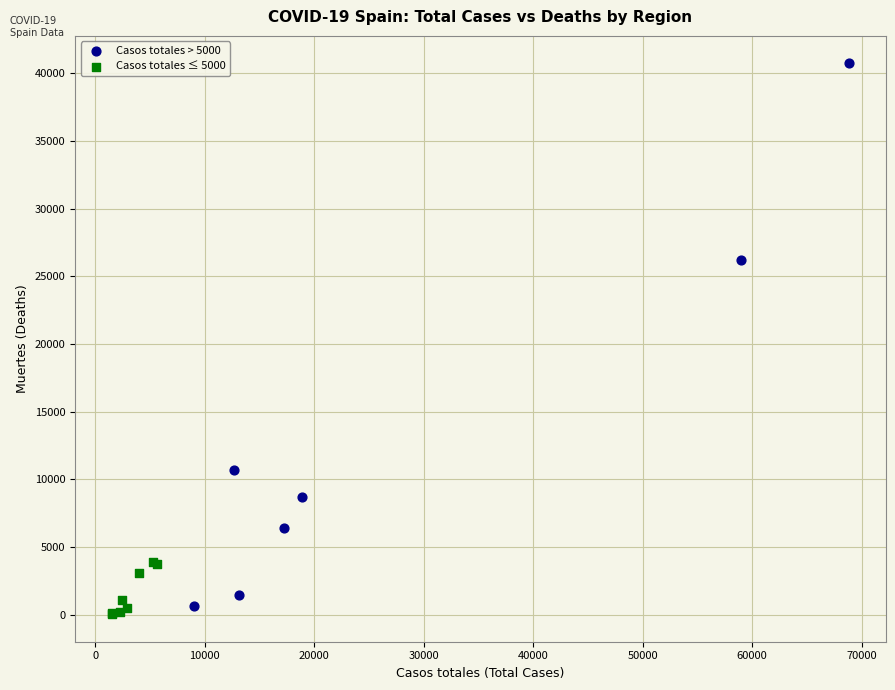

Which series reaches the maximum Y coordinate?

Casos totales > 5000